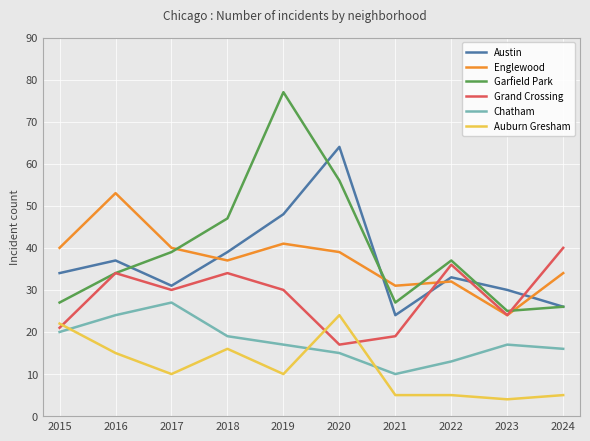

Read the Auburn Gresham value at 2018, to the nearest 10.

20